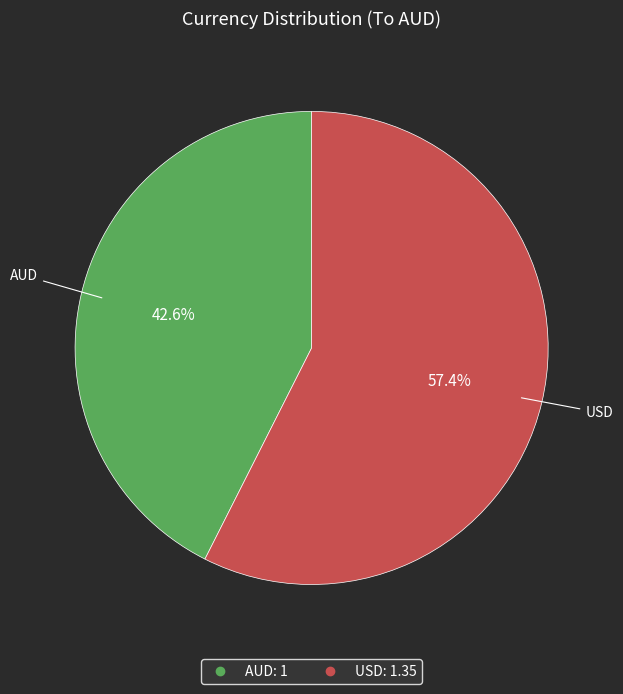

Which slice is the smallest?

AUD